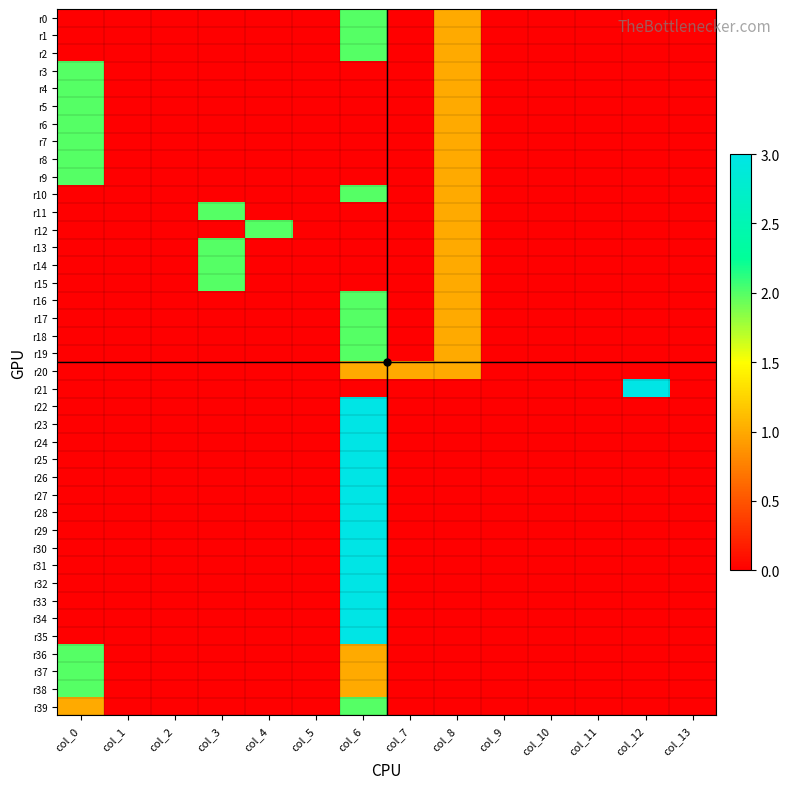

Which series has the largest total across all categories?

r0